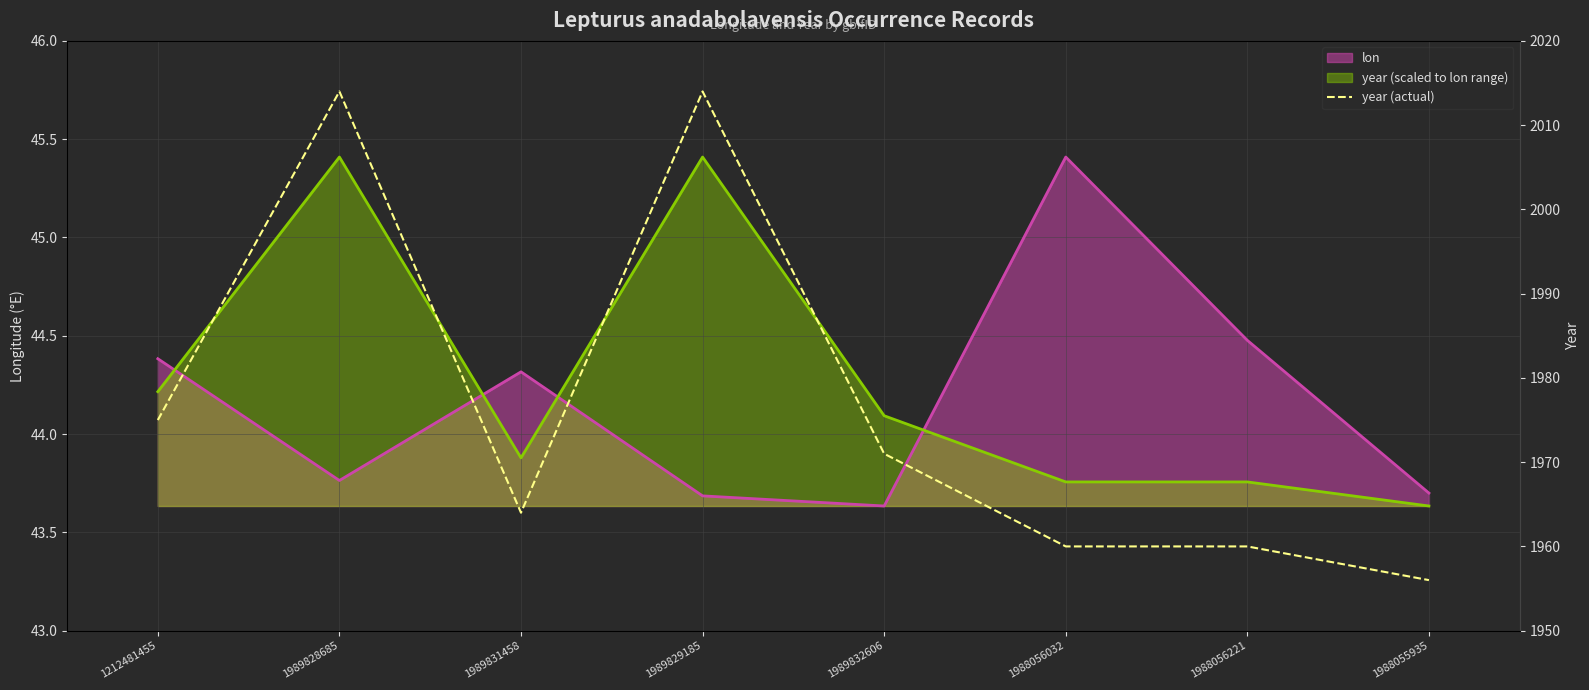

True or false: there are more than 0 points higher than both neighbors.

True